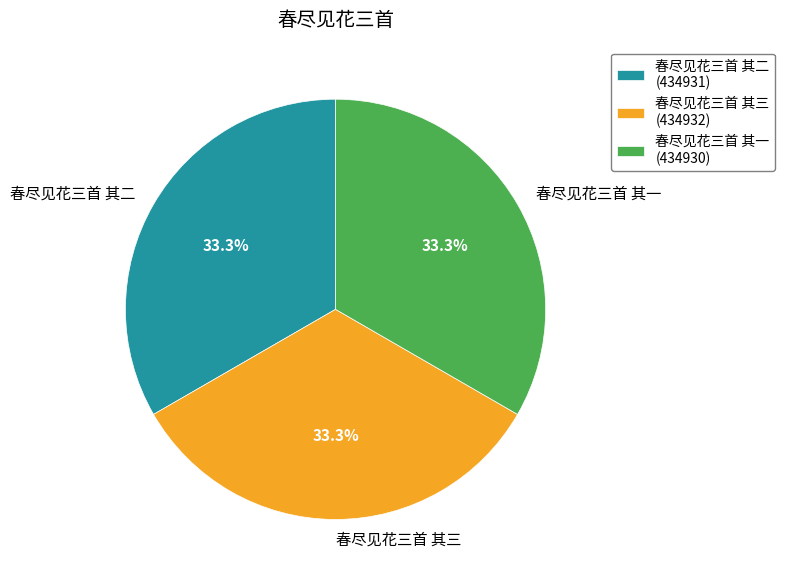

Combined, what portion of the pie is 春尽见花三首 其三 and 春尽见花三首 其一?

66.7%